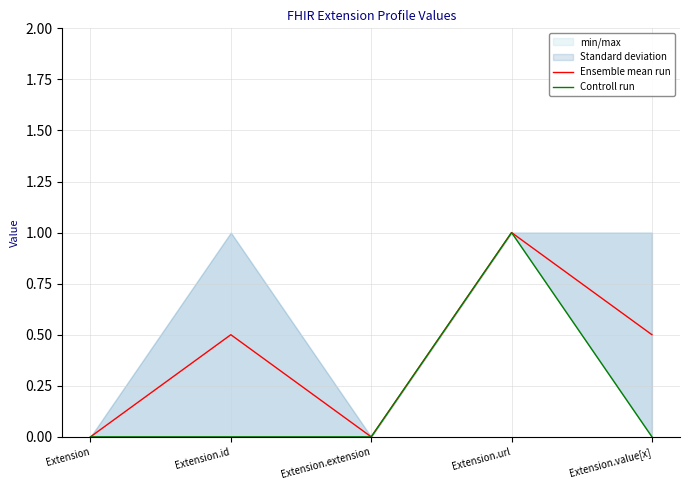

Between Extension and Extension.id, which is larger?

Extension.id